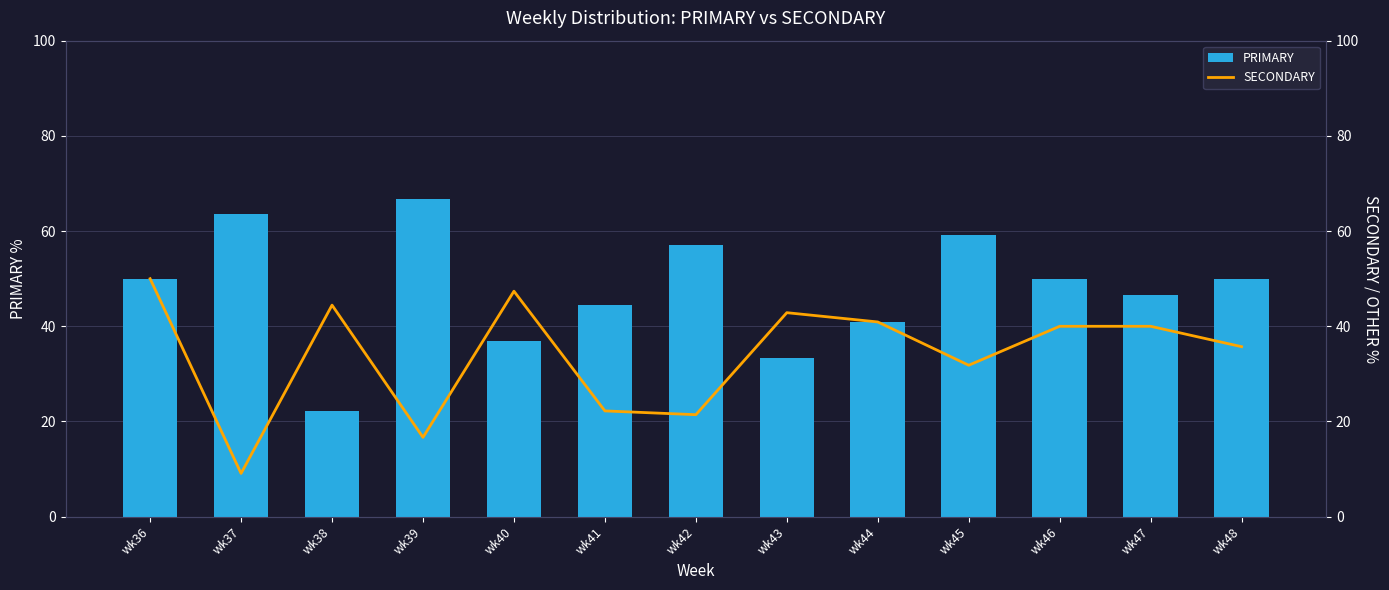

What is the difference between the PRIMARY values at wk39 and wk38?

44.4